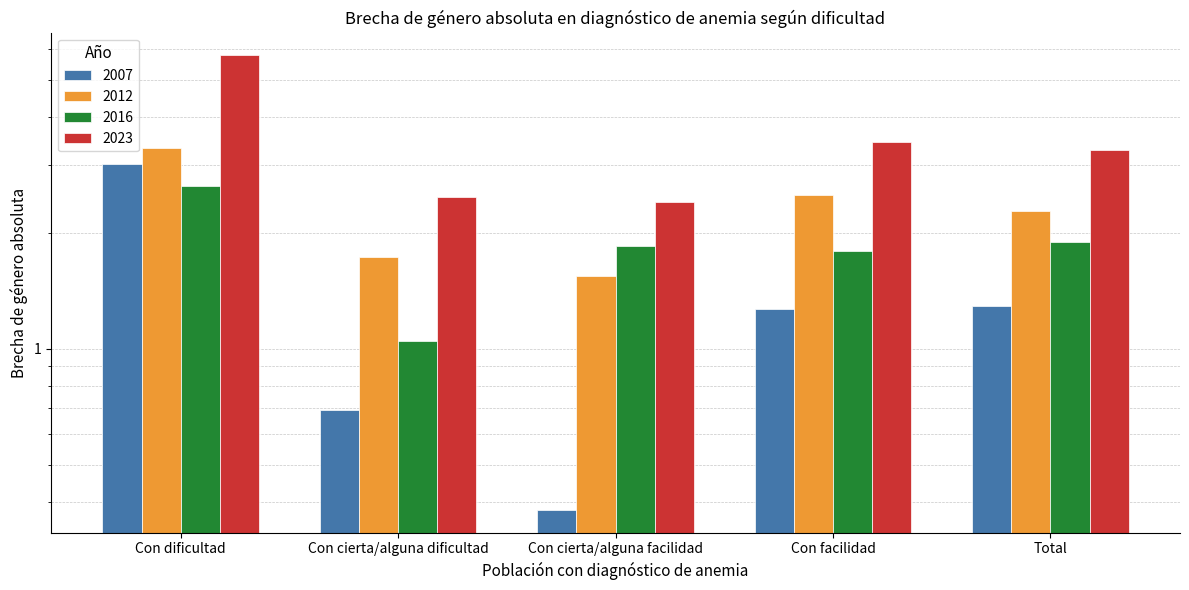

What are all the series names shown in the legend?

2007, 2012, 2016, 2023